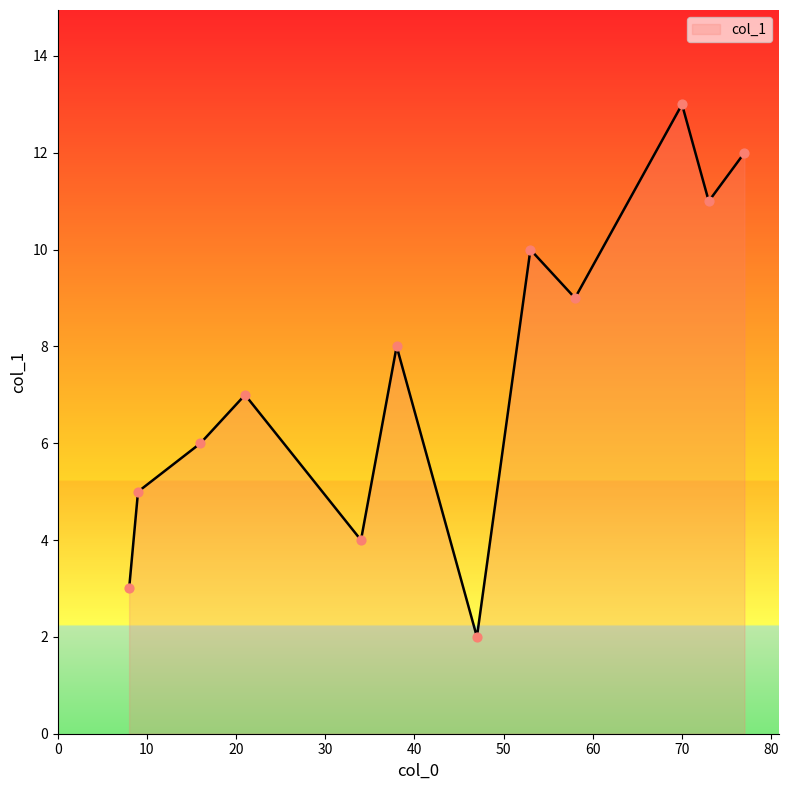

What is the difference between the maximum and minimum values?

11